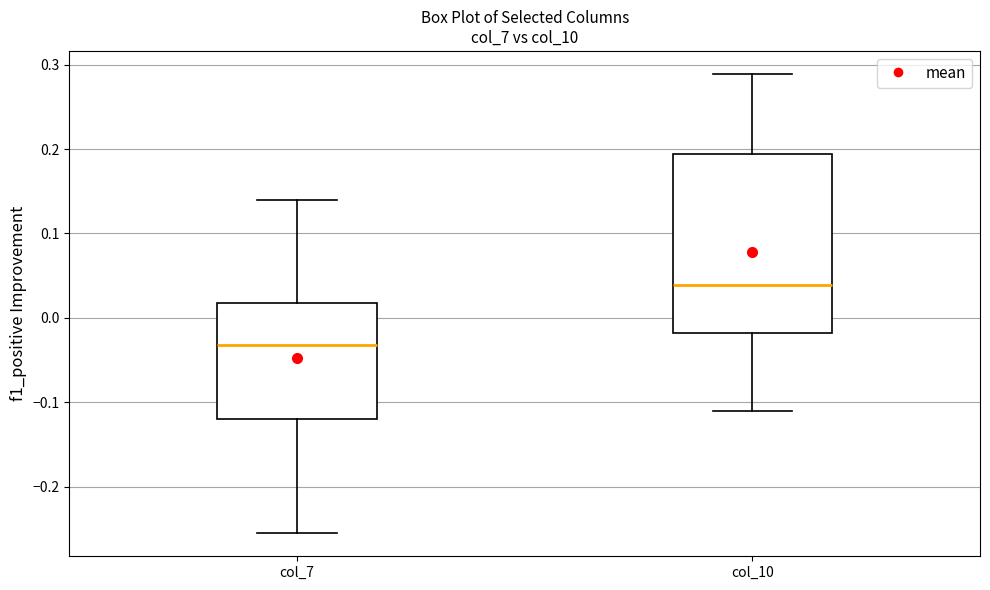

Reading left to right, transcribe this box plot: for each box, give where its median line is, the range the box spans, and where its two whiskers end, as read against the y-axis. The values are not printed on the chart, so give them approximately, as read against the axis.

col_7: median -0.03, box -0.12 to 0.02, whiskers -0.26 to 0.14
col_10: median 0.04, box -0.02 to 0.19, whiskers -0.11 to 0.29